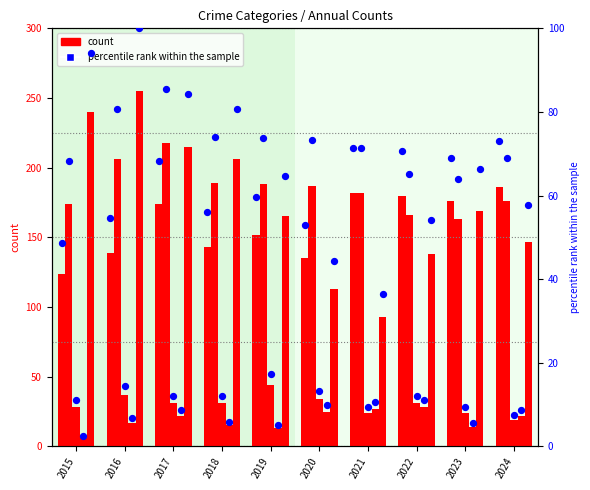

What is the total value across all series at 2018?

199.1